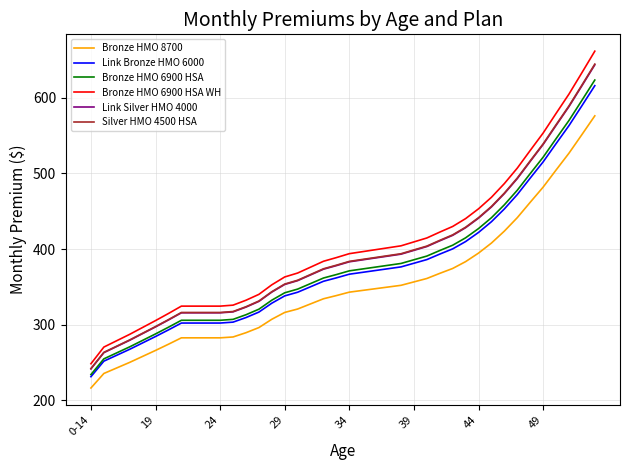

What is the minimum value for Link Bronze HMO 6000?

231.1